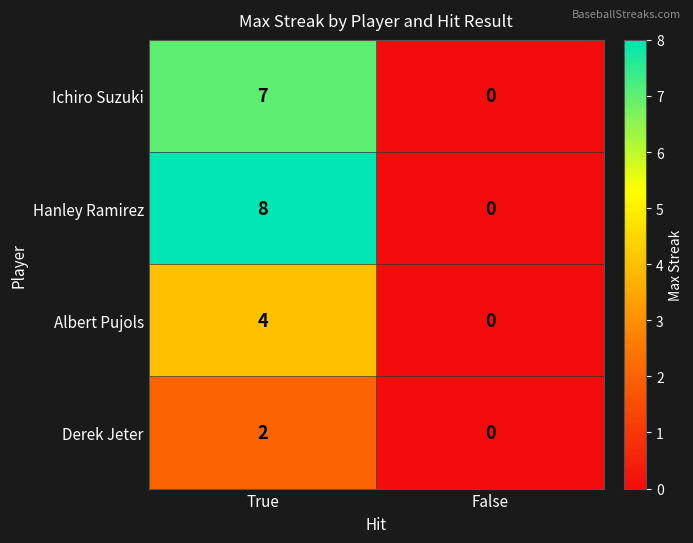

What is the difference between the maximum and minimum values in the Albert Pujols series?

4